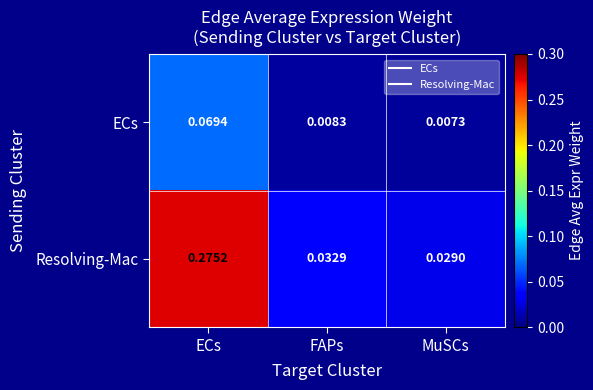

At how many categories does at least one series exceed 0?

3